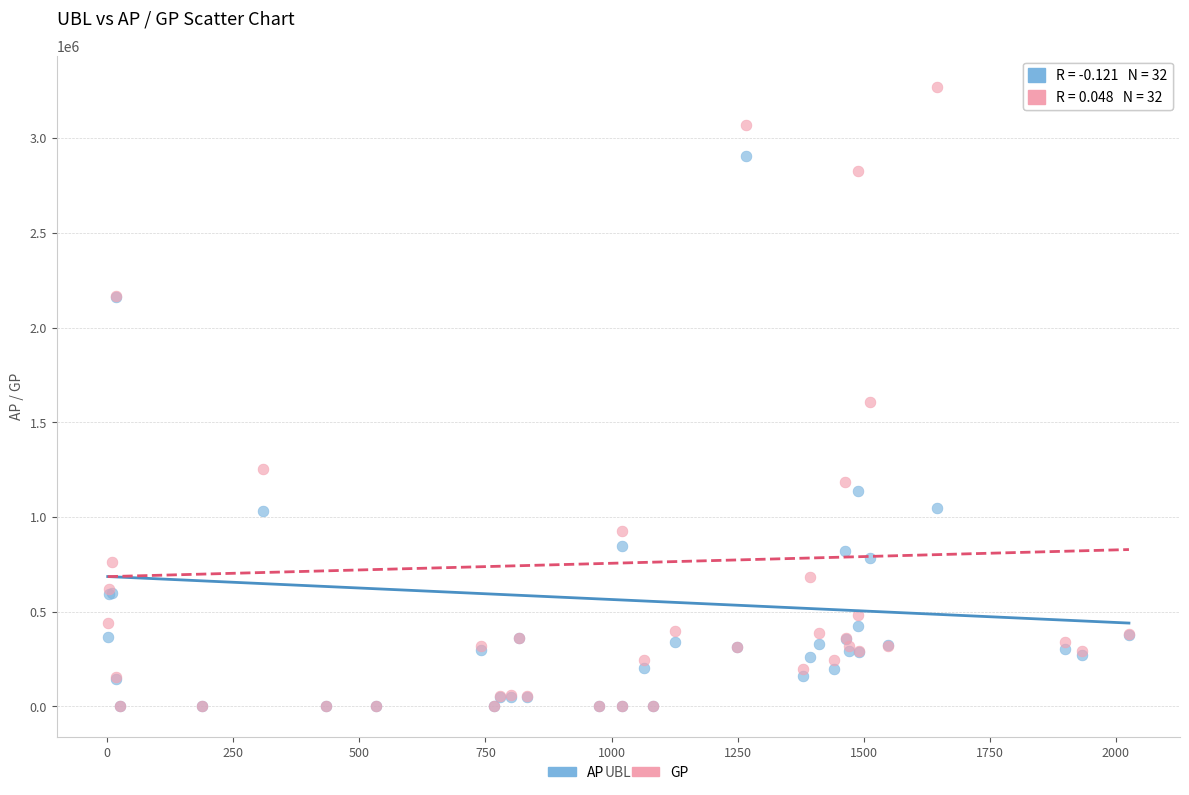

What are all the series names shown in the legend?

AP, GP